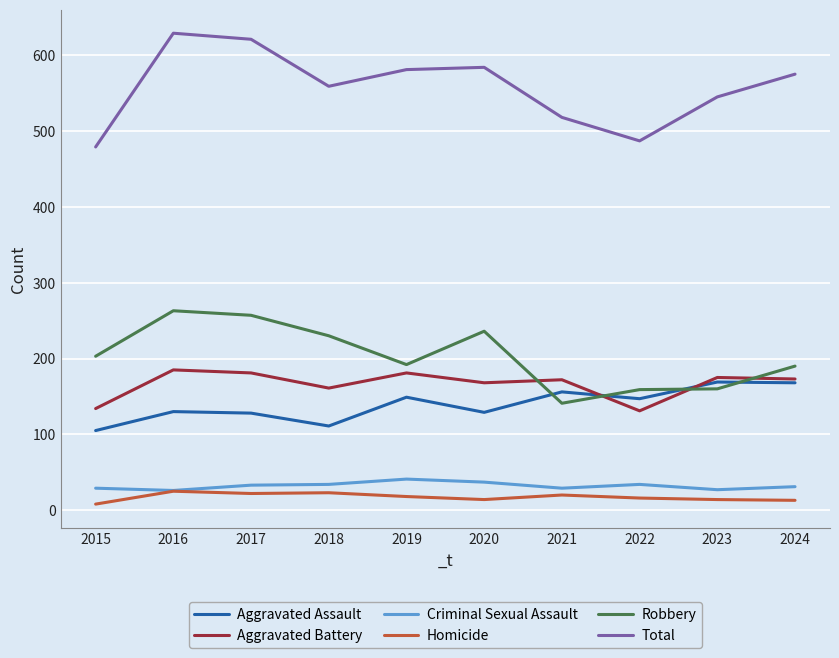

What is the difference between the highest and lowest values at 2022?

471